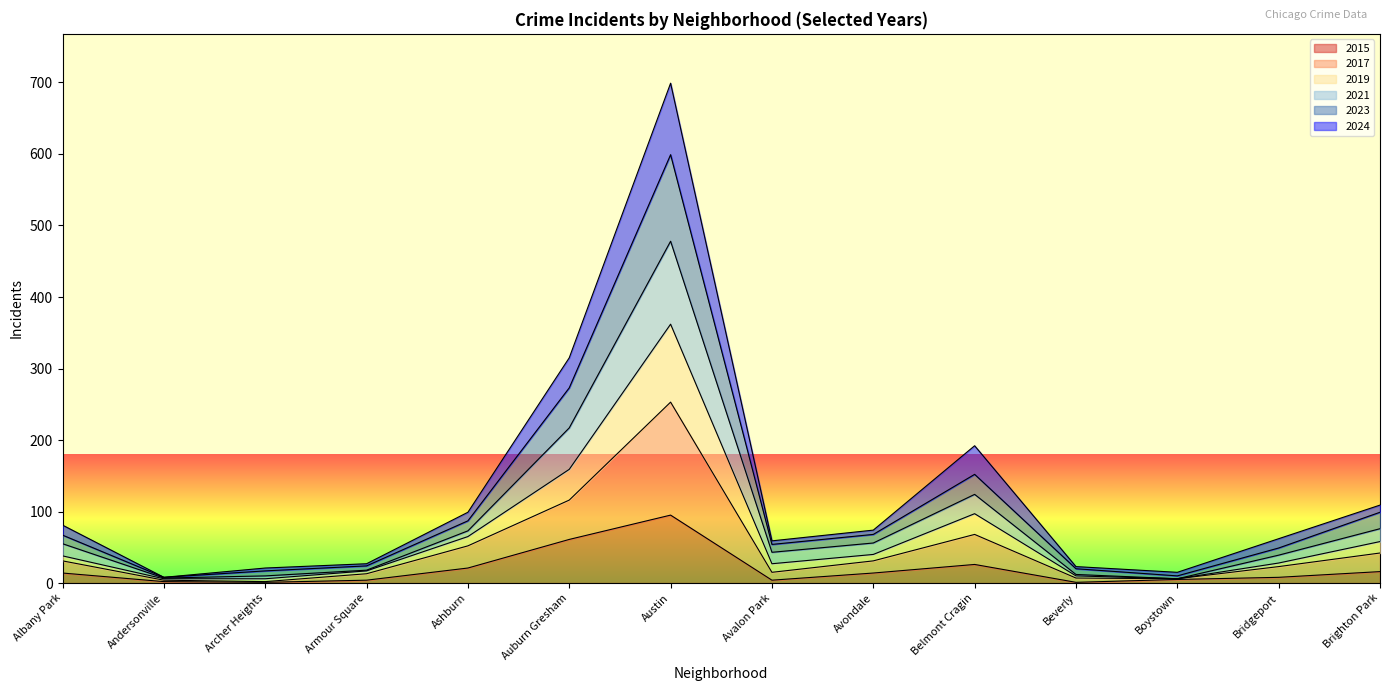

Where is the first local maximum for 2021?

Austin